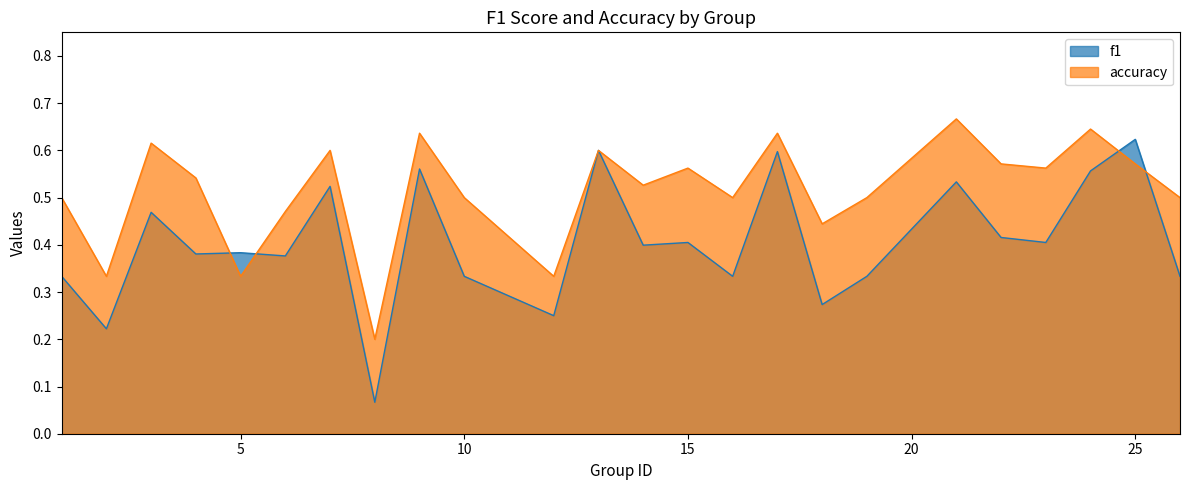

The value of accuracy at 24 is 0.6. True or false?

True